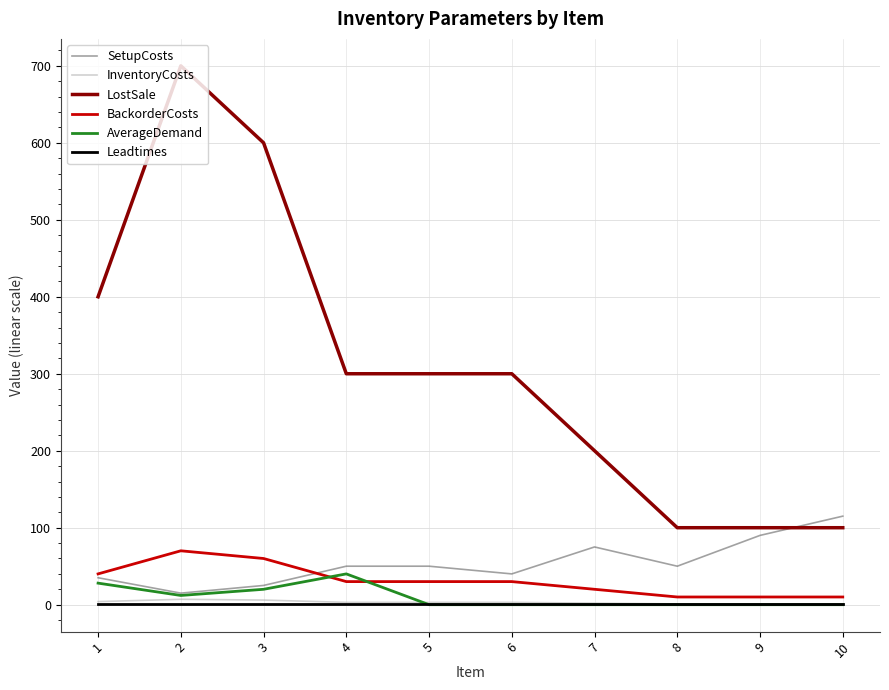

What is the total value across all series at 2?

805